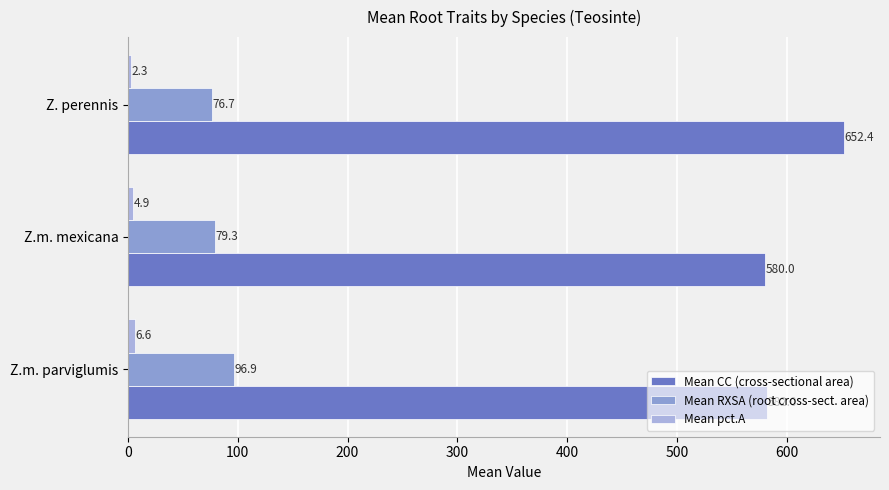

At which category is the sum across all series the highest?

Z. perennis